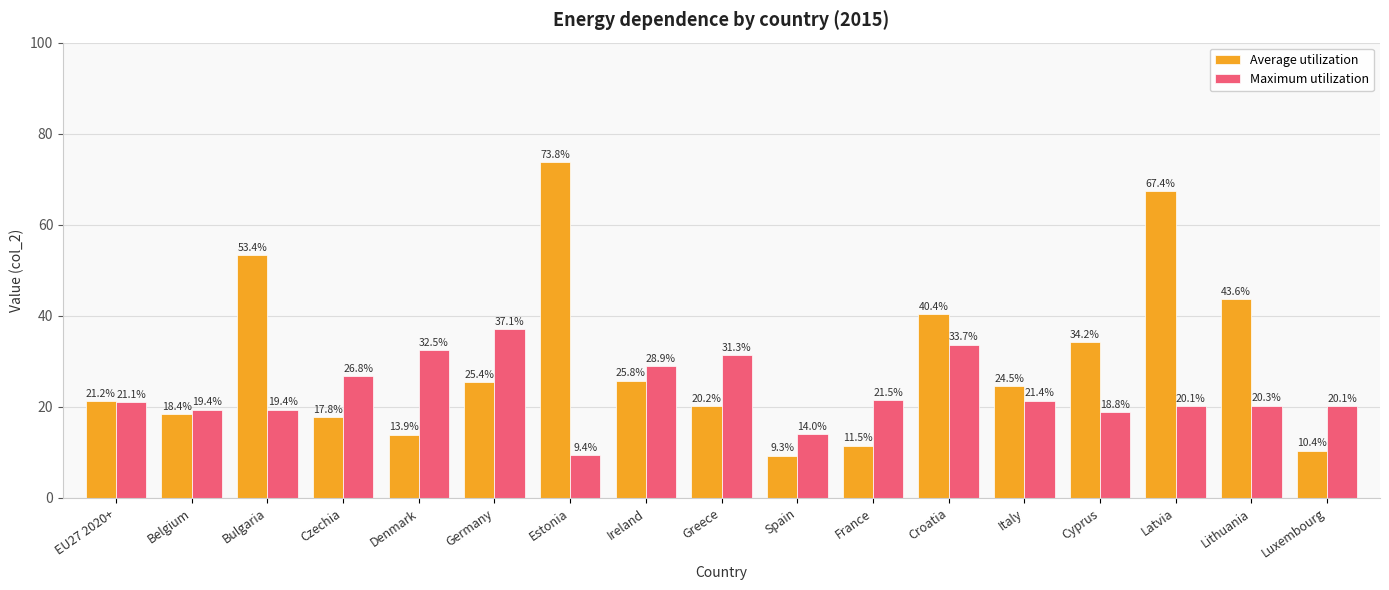

Which series has the largest range (max minus min)?

Average utilization